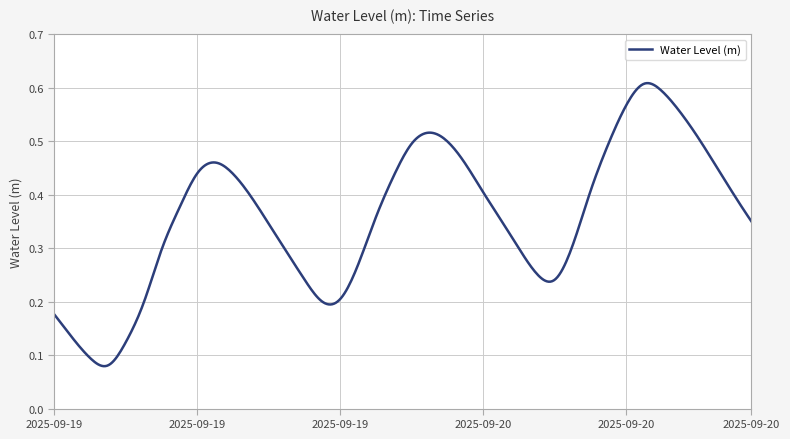

What is the label of the 17th point from the left?

2025-09-19 16:00